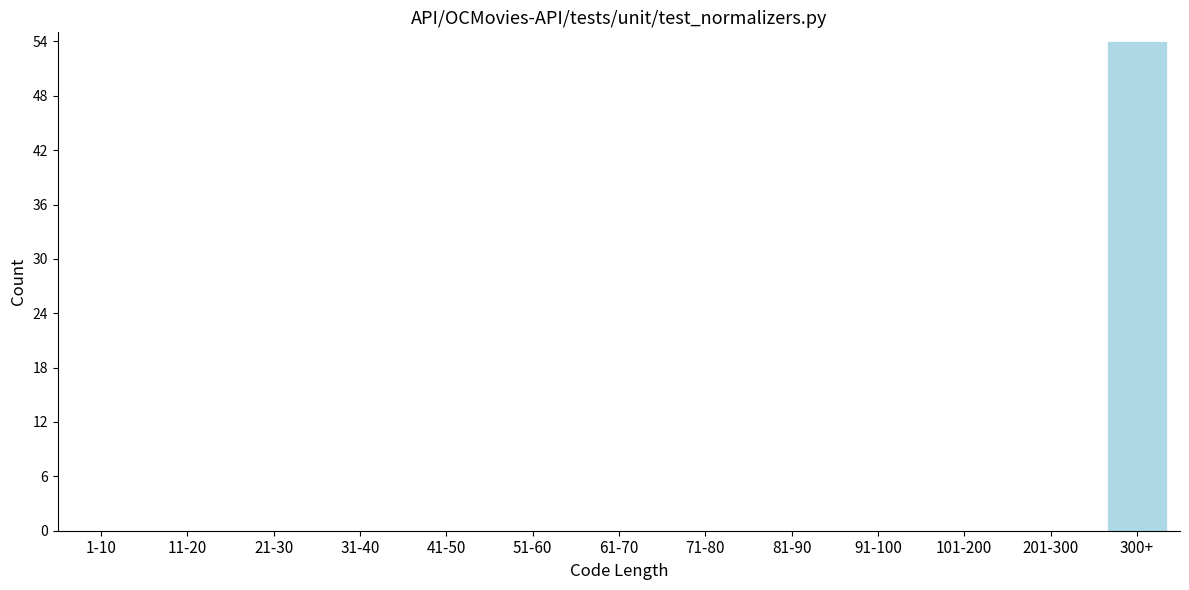

Reading left to right, extract all data points from this chart.

1-10=0	11-20=0	21-30=0	31-40=0	41-50=0	51-60=0	61-70=0	71-80=0	81-90=0	91-100=0	101-200=0	201-300=0	300+=54